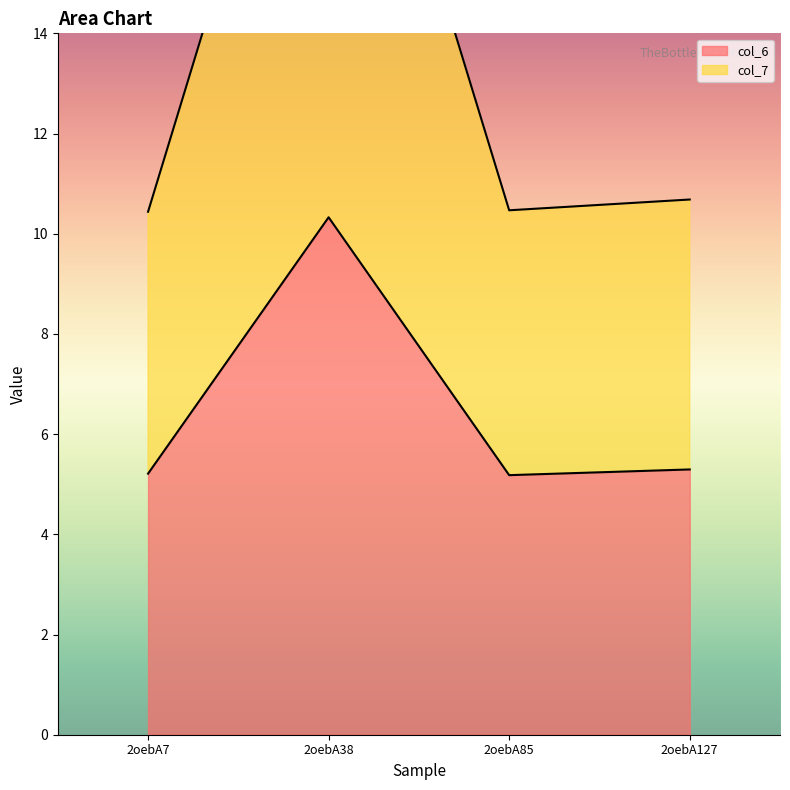

Which series has the widest spread of values?

col_7